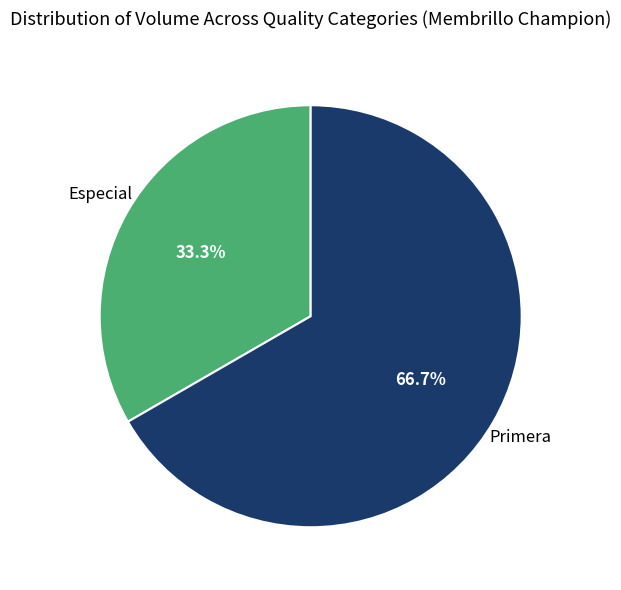

Is there a majority slice in this chart?

Yes